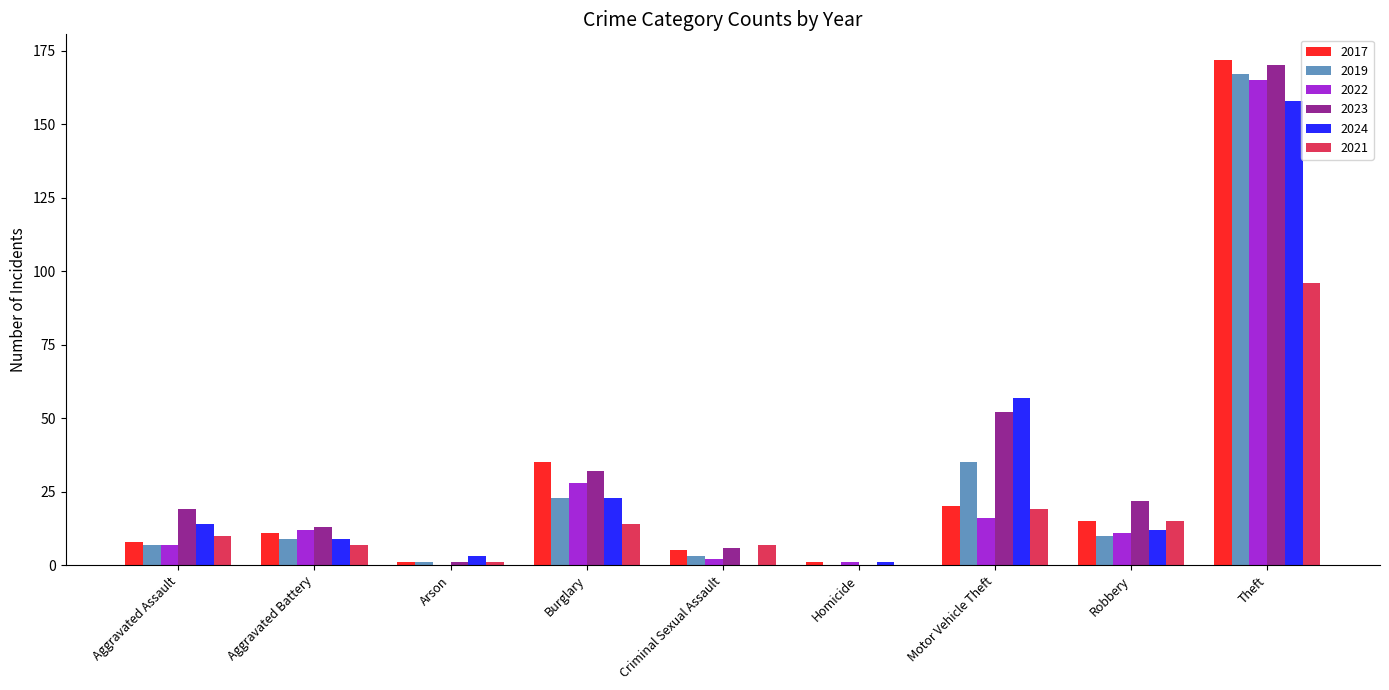

Which category has the highest value across all series?

Theft